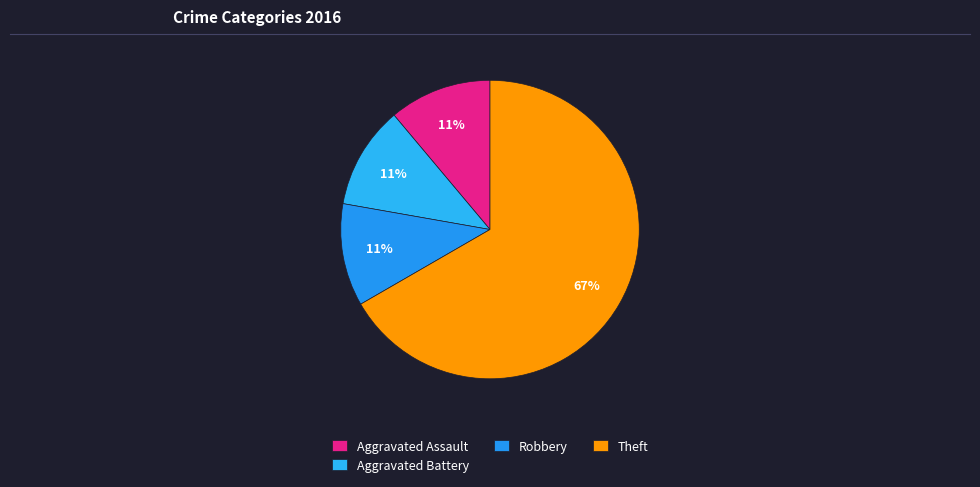

To the nearest percent, what is the average slice percentage?

25%